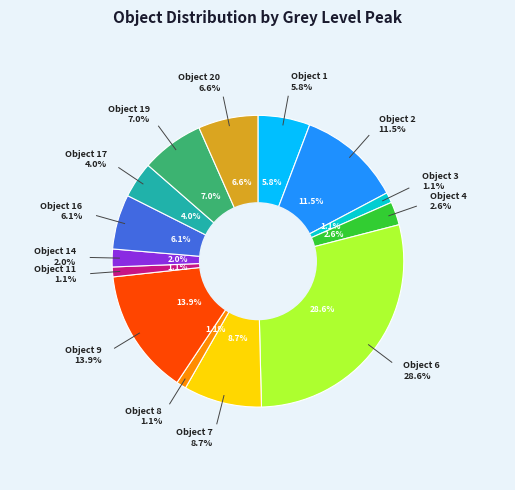

How many segments does this pie chart have?

14